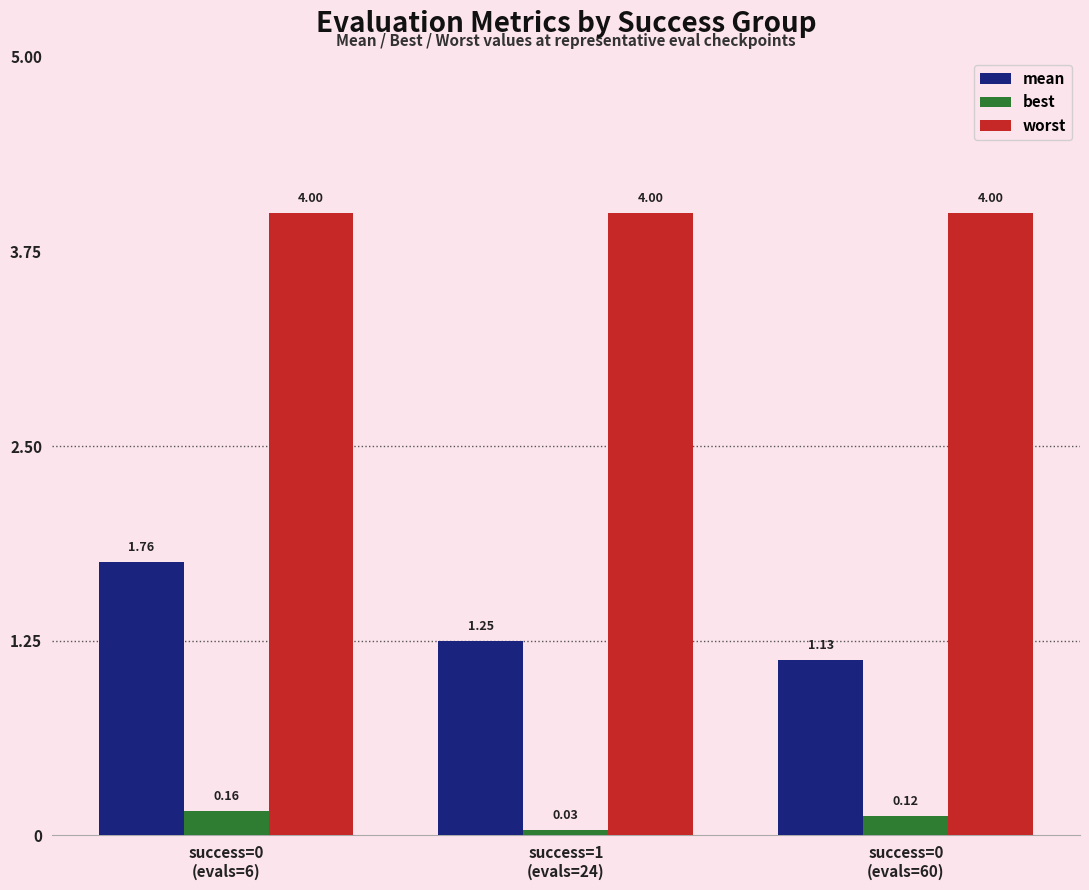

Which series has the largest total across all categories?

worst